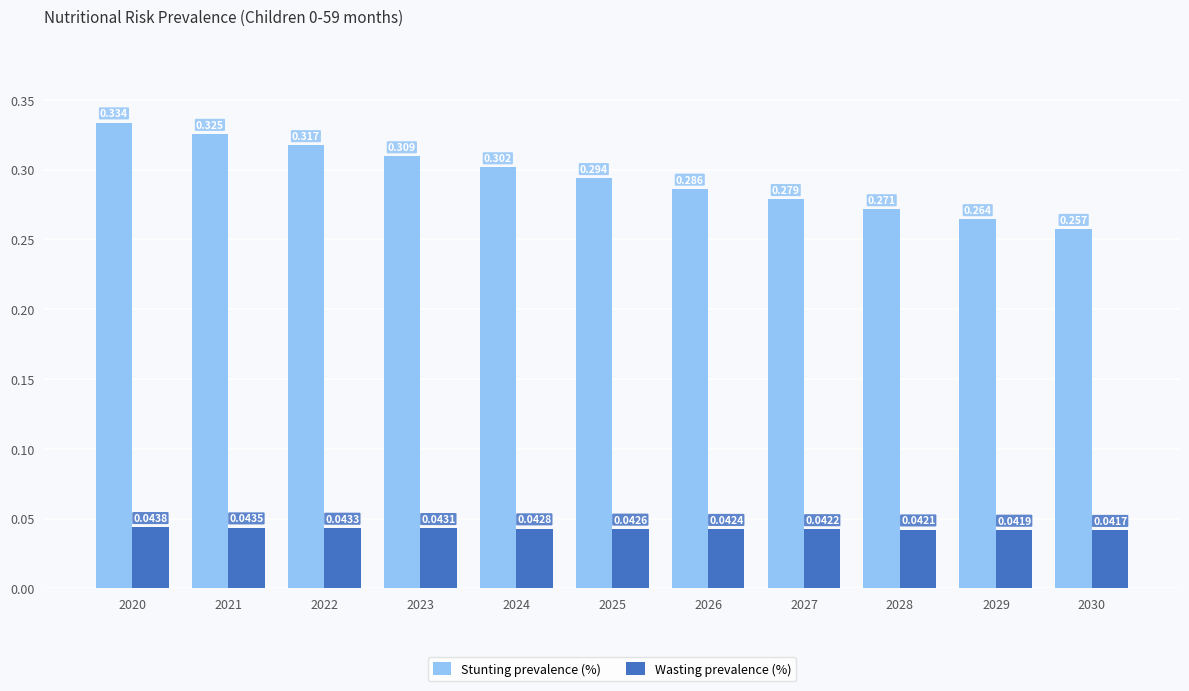

Rank the categories by Wasting prevalence (%) value from highest to lowest.

2020, 2021, 2022, 2023, 2024, 2025, 2026, 2027, 2028, 2029, 2030